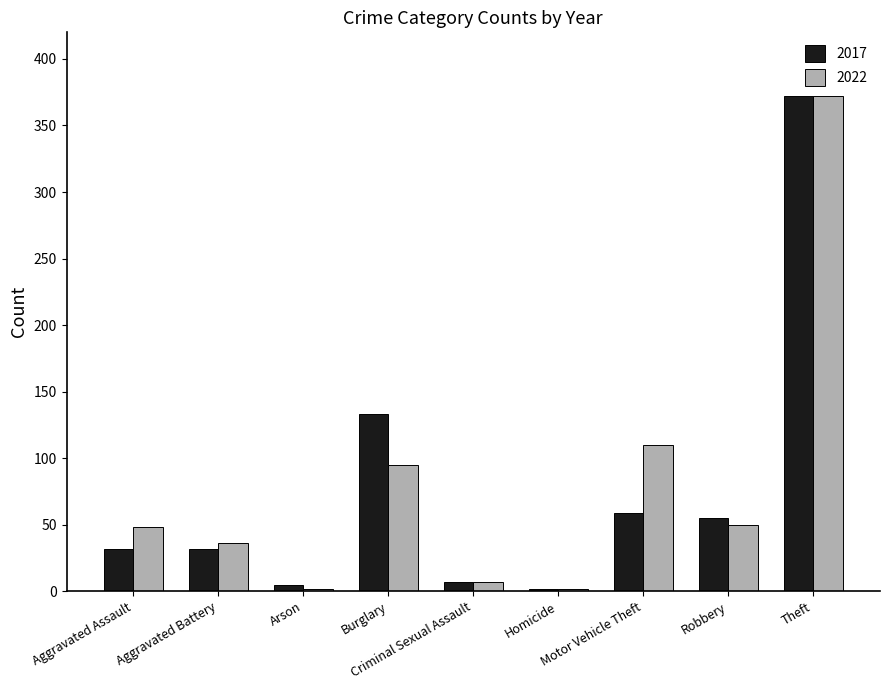

What is the difference between the 2022 values at Robbery and Arson?

48